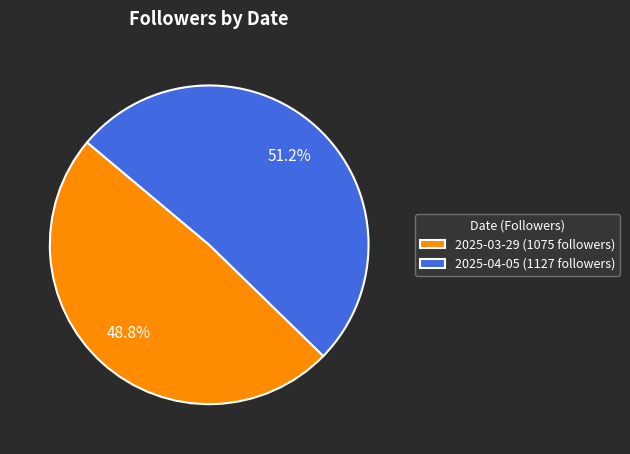

Rank the categories by value from highest to lowest.

2025-04-05 (1127 followers), 2025-03-29 (1075 followers)